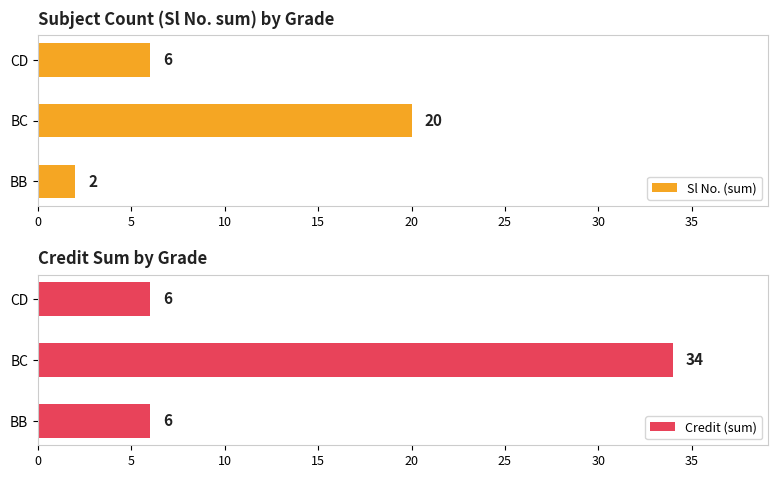

What is the difference between the maximum and minimum values in the Sl No. (sum) series?

18